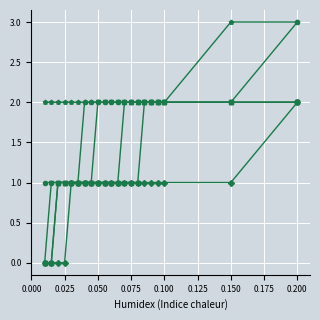

What is the maximum value shown in the chart?

3